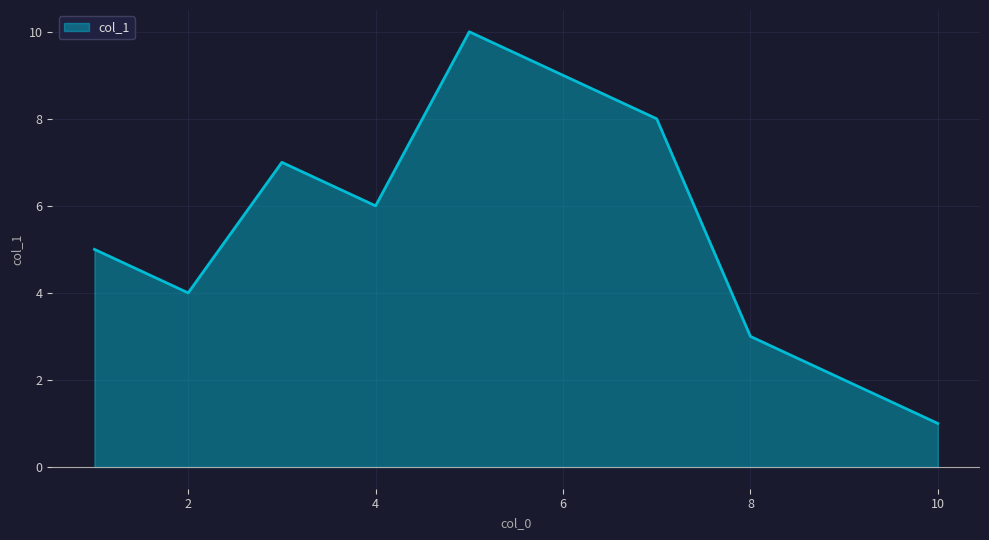

What is the greatest value displayed?

10